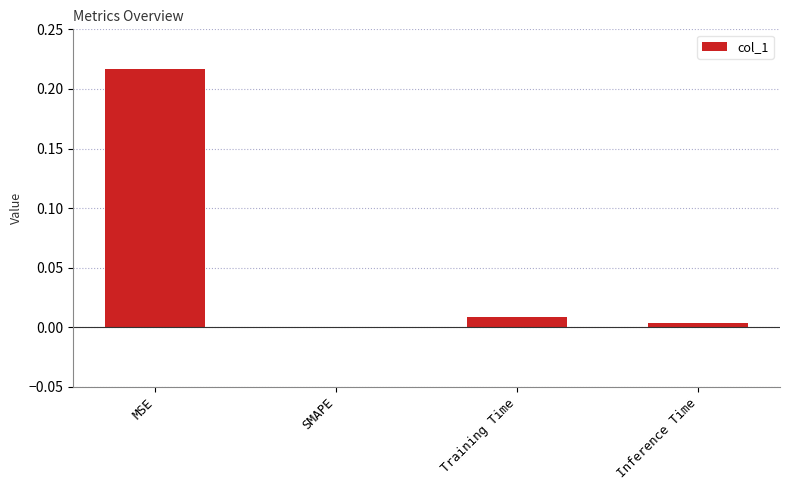

Where is the data nearest to the value 0?

SMAPE